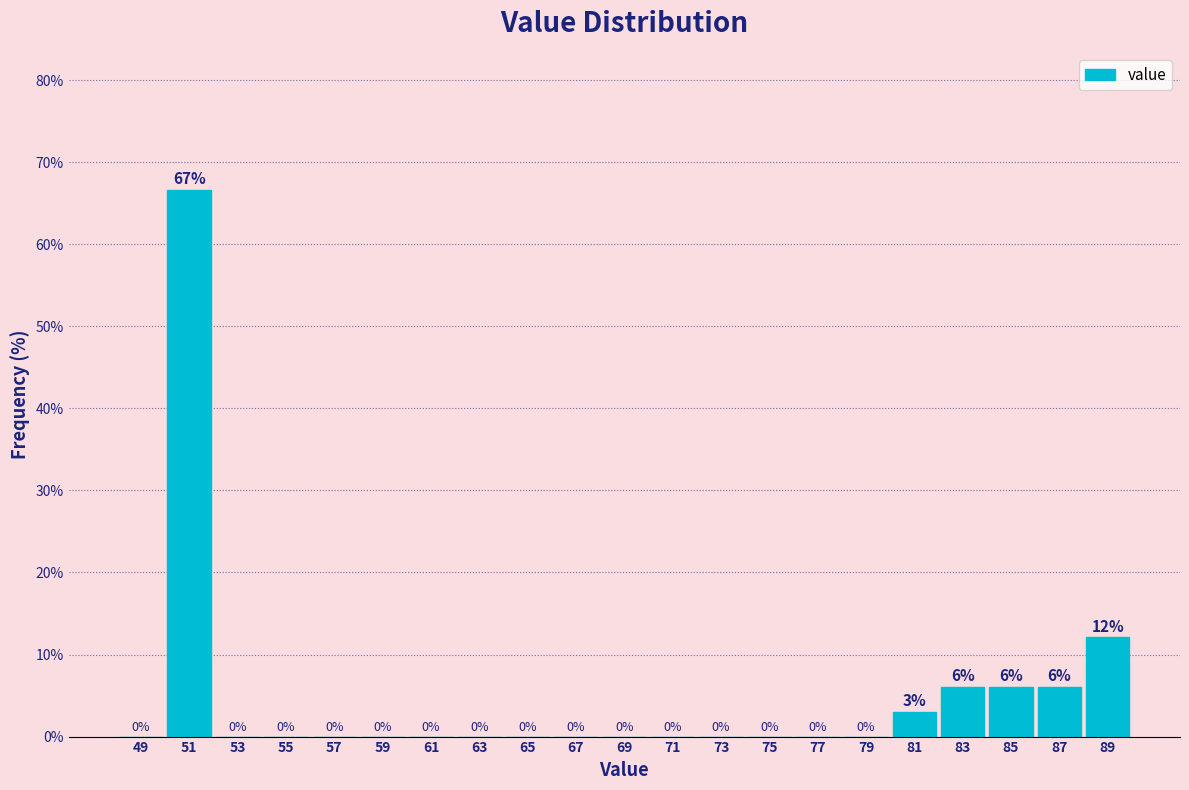

Over which range of the x-axis is the bar tallest?

50 to 52